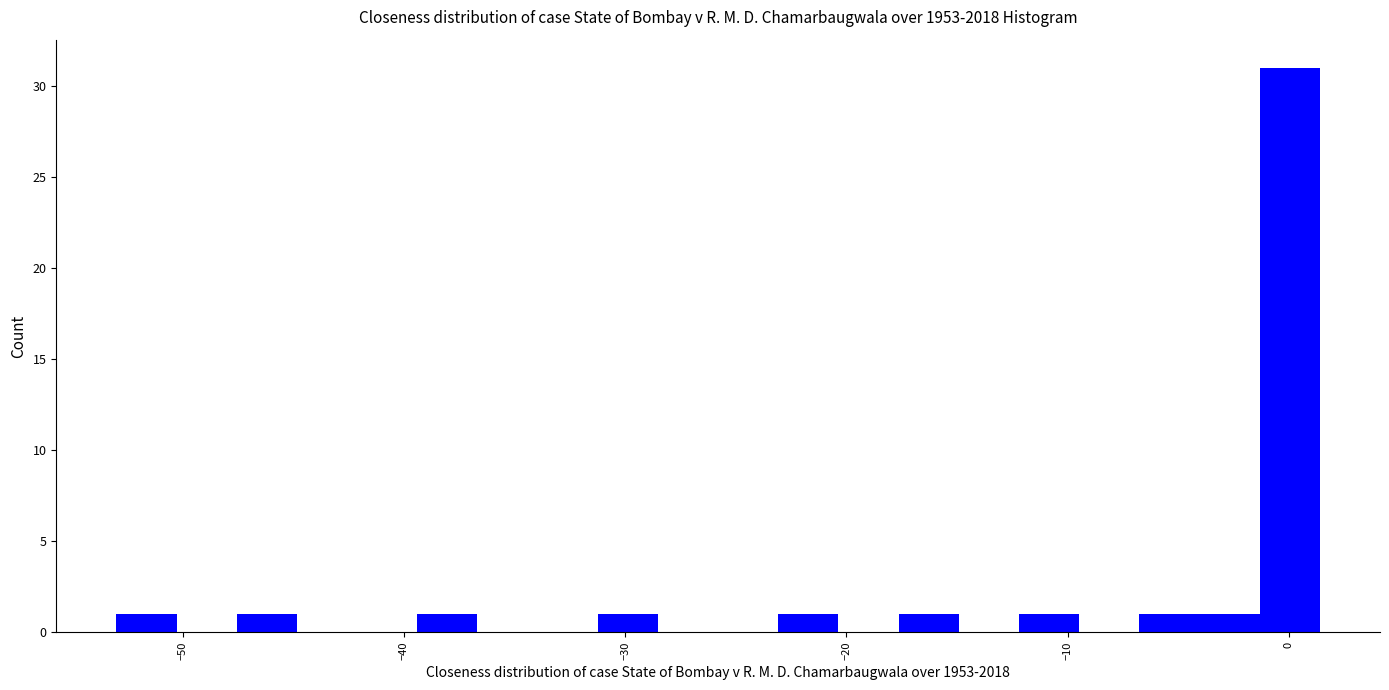

Read against the x-axis, roughly where is the centre of the tallest bar?

0